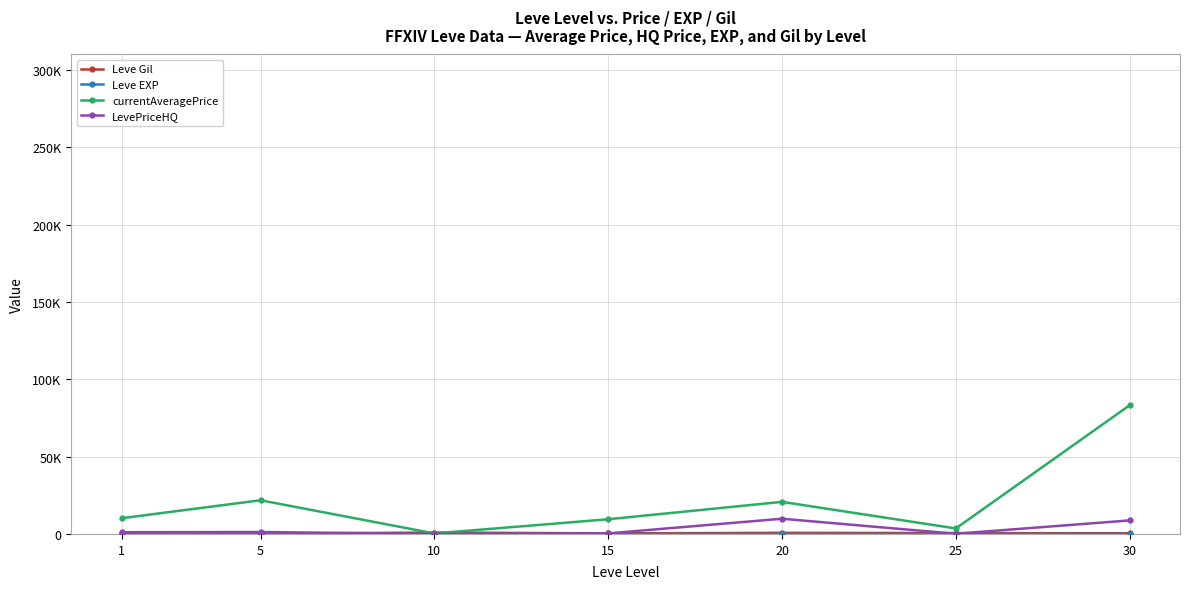

Which label corresponds to the largest value in the chart?

30